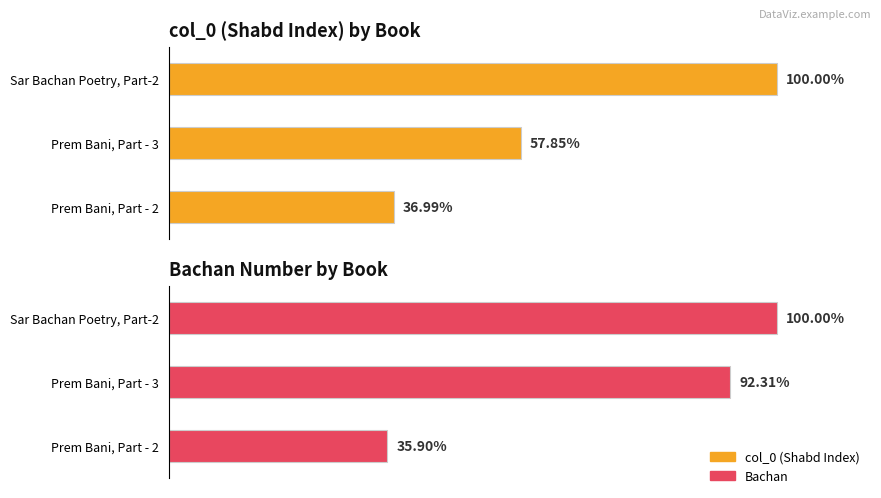

List the series in order of their peak value, lowest first.

col_0 (normalized %), Bachan (normalized %)